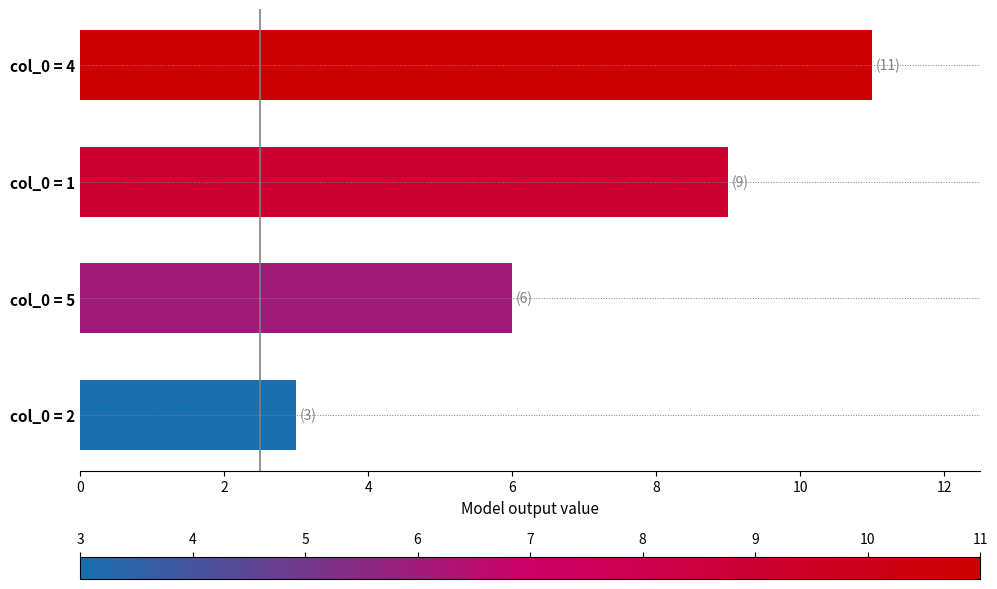

What is the sum of all values?

29